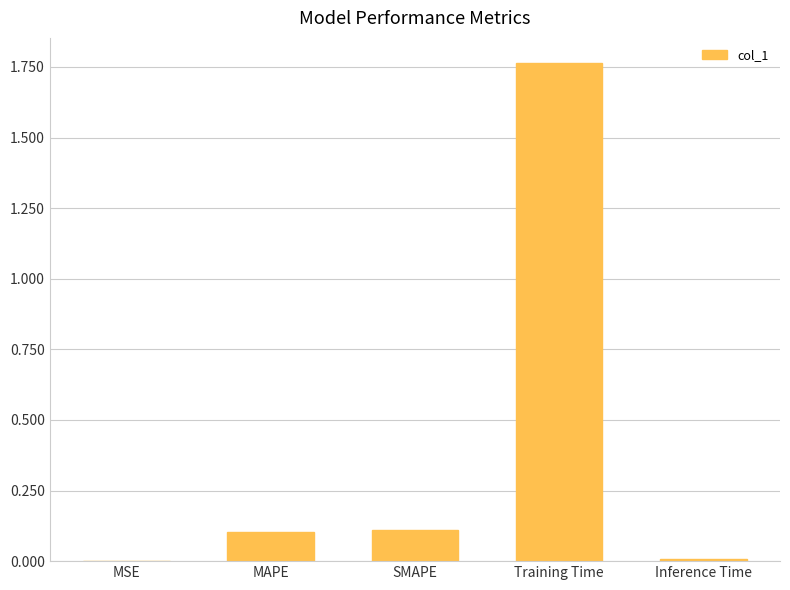

What is the sum of all values?

2.0